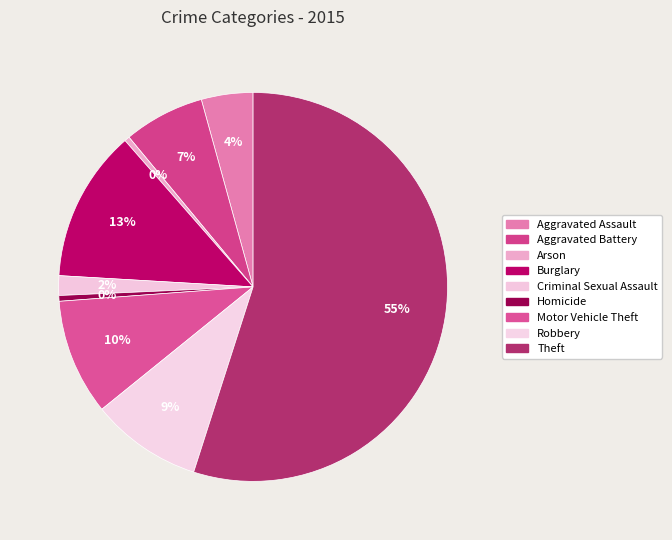

How many slices are in this pie chart?

9